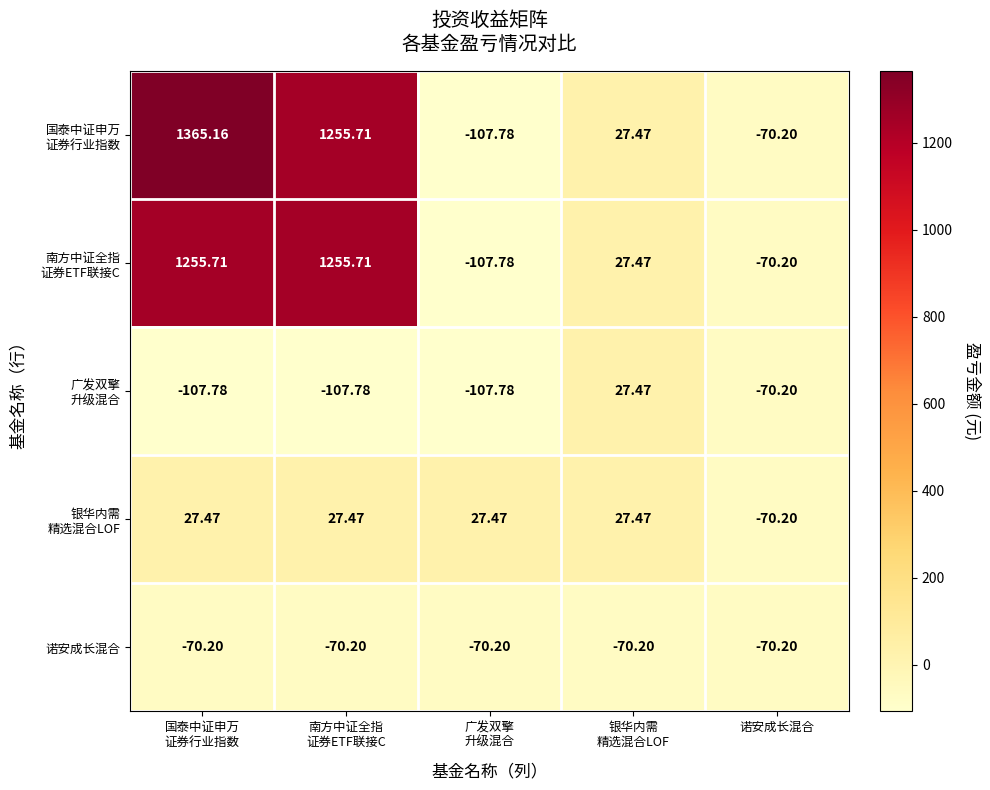

List the series in order of their peak value, lowest first.

诺安成长混合, 广发双擎 升级混合, 银华内需 精选混合LOF, 南方中证全指 证券ETF联接C, 国泰中证申万 证券行业指数